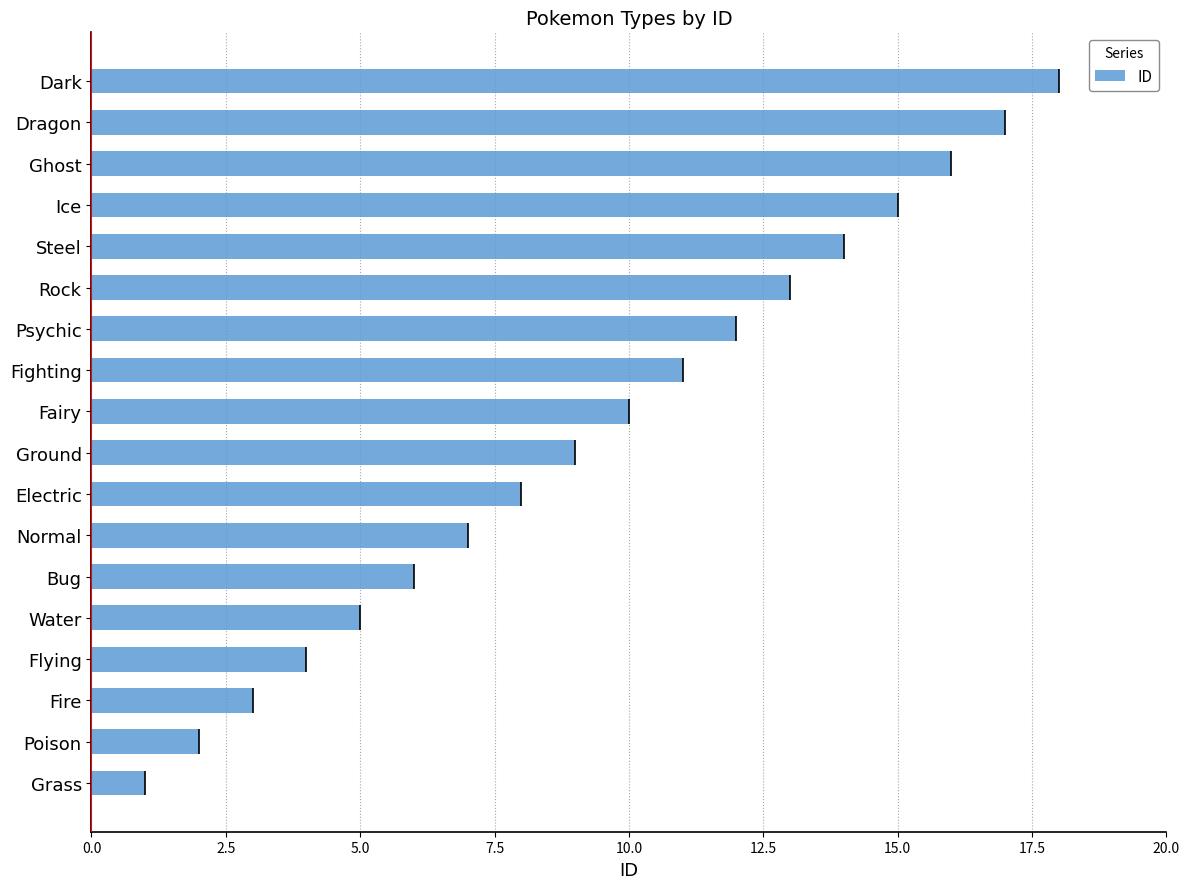

What is the minimum value shown in the chart?

1